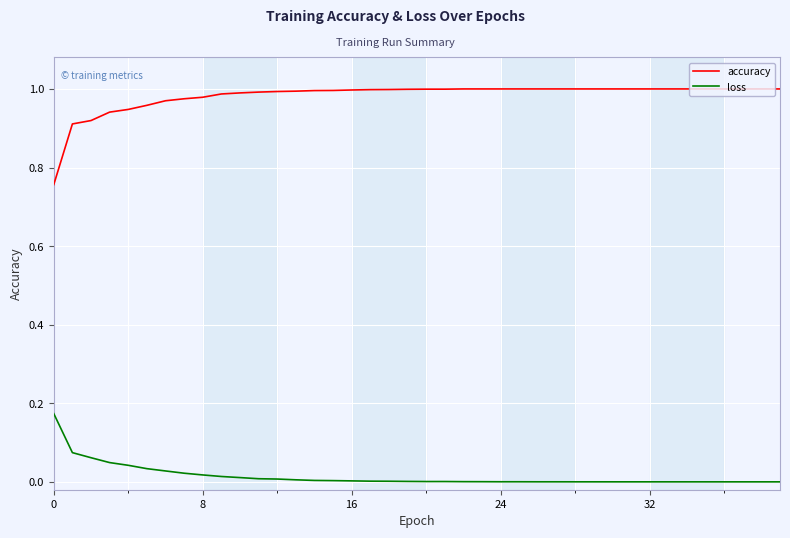

Count the number of categories in the chart.

40